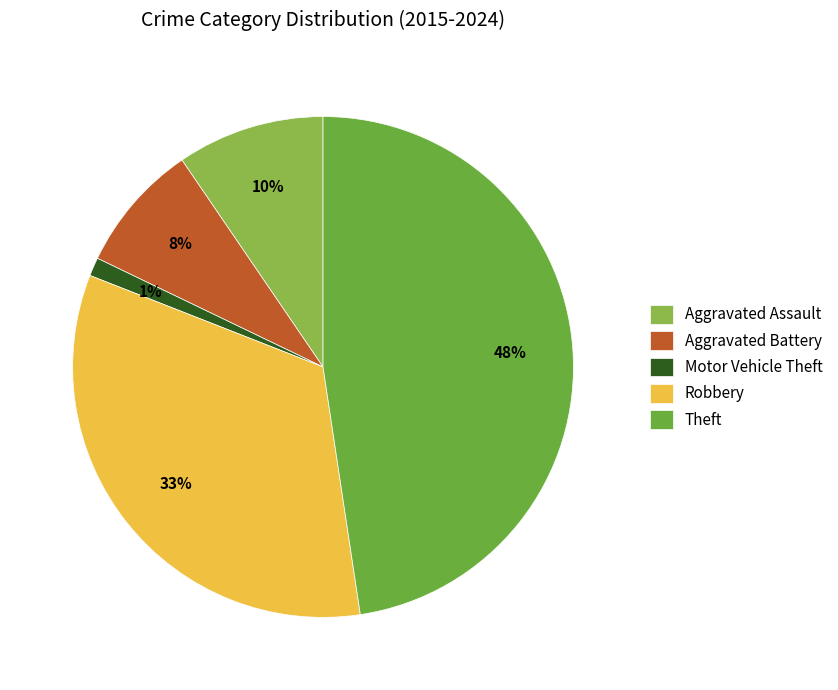

To the nearest percent, what portion does Theft represent?

48%